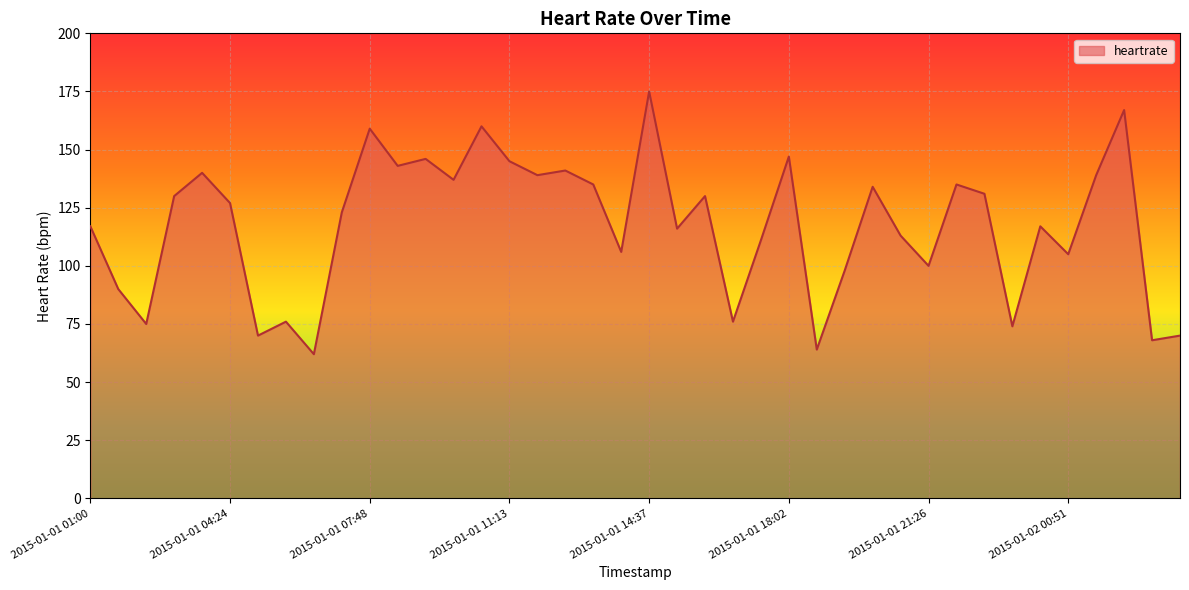

How many distinct data groups are displayed?

1